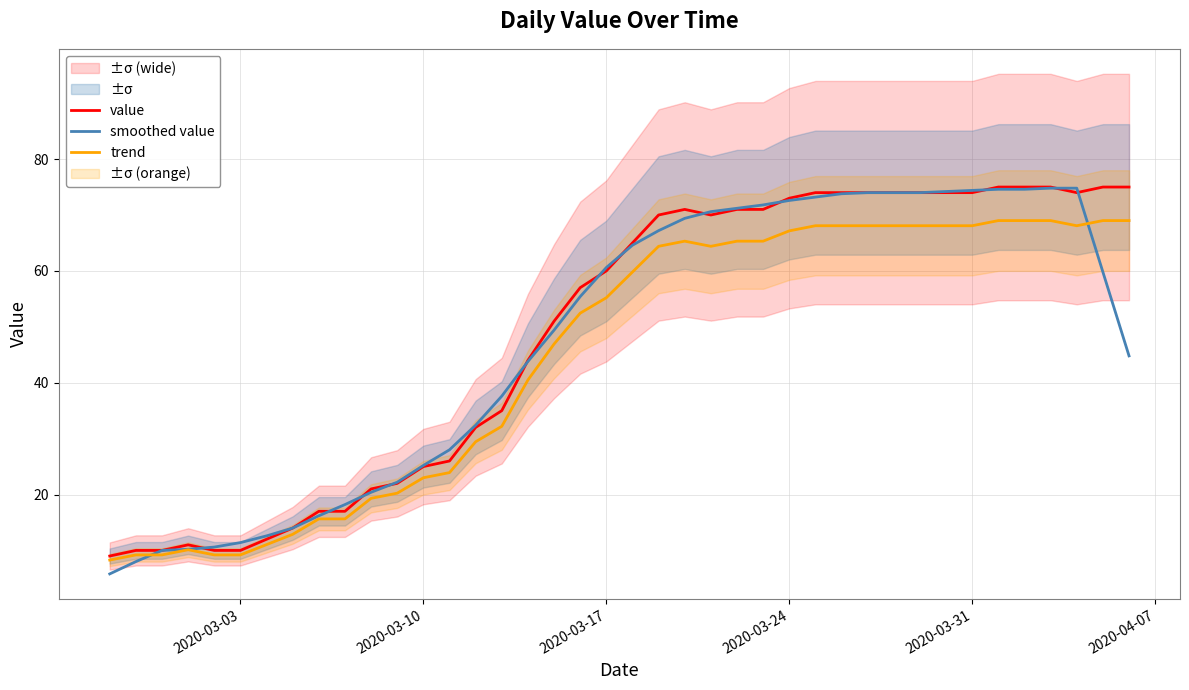

List the series in order of their overall mean, lowest first.

trend, smoothed value, value